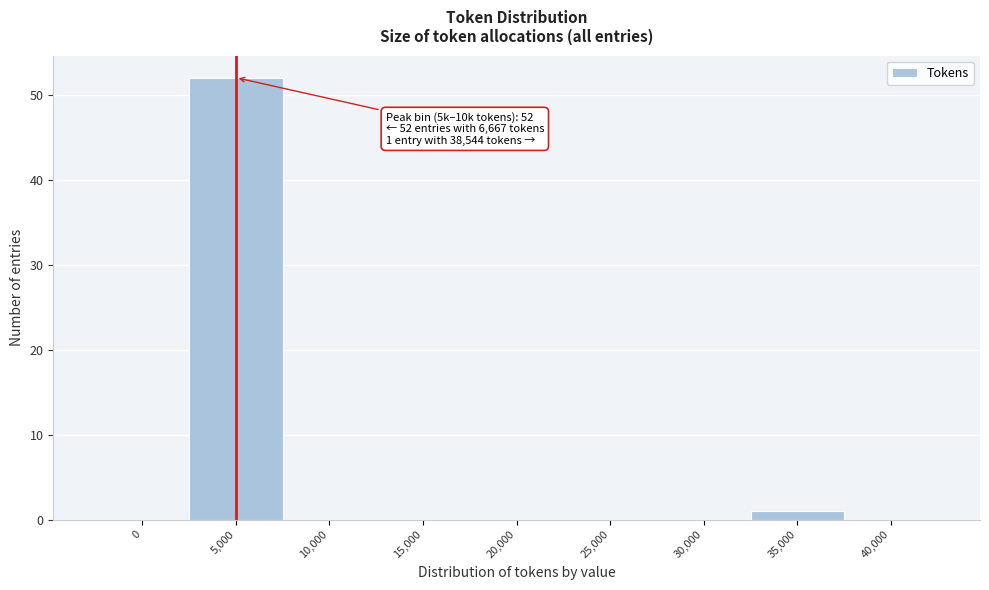

Reading right to left, list all the values displayed in this chart.

40,000=0	35,000=1	30,000=0	25,000=0	20,000=0	15,000=0	10,000=0	5,000=52	0=0